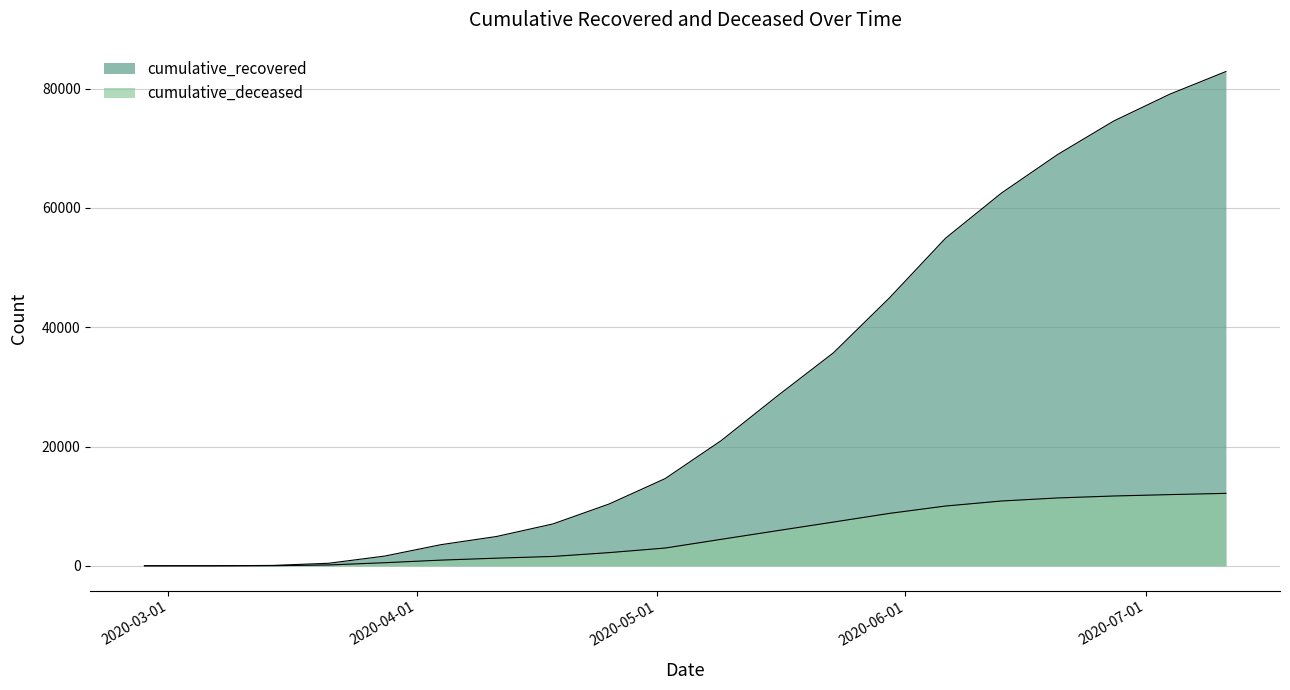

What is the label of the 11th point from the left?

2020-05-09